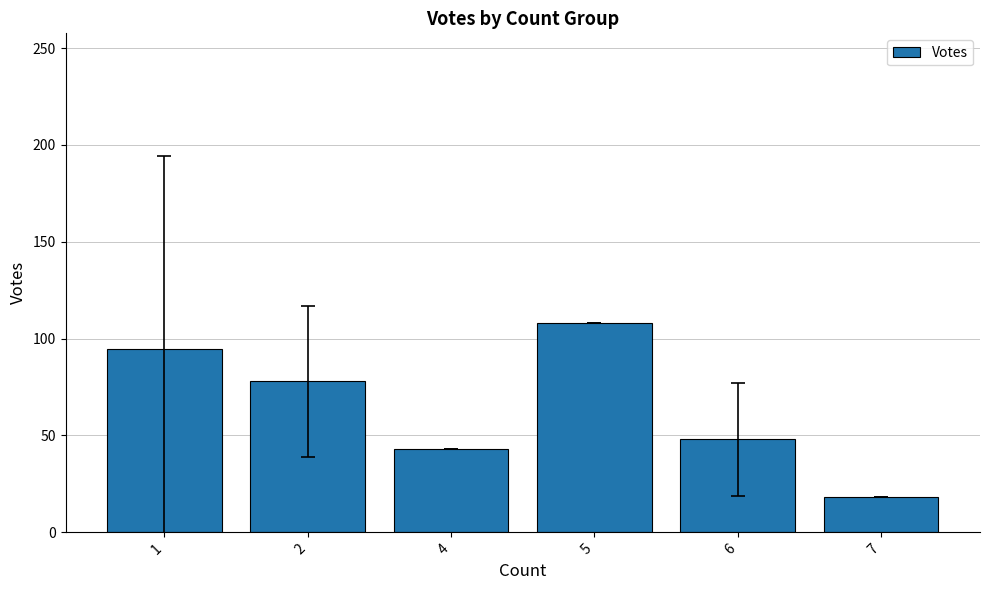

True or false: the data shows 65.9 at 6.

False